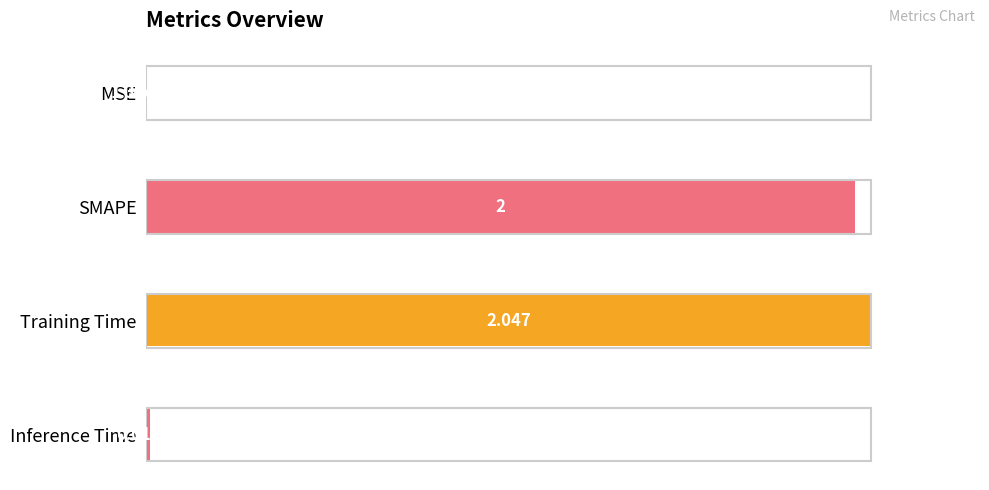

Where is the data nearest to the value 0?

MSE